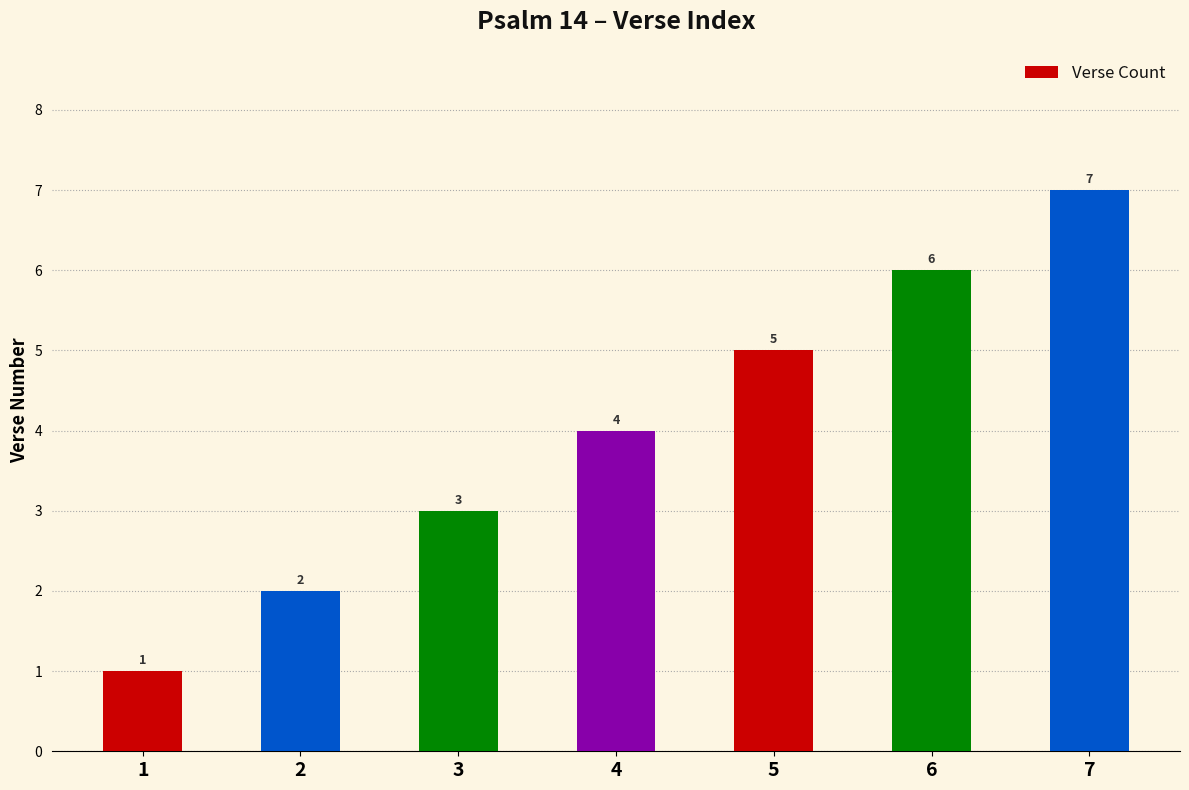

Count the values in the range 2 to 6.

5